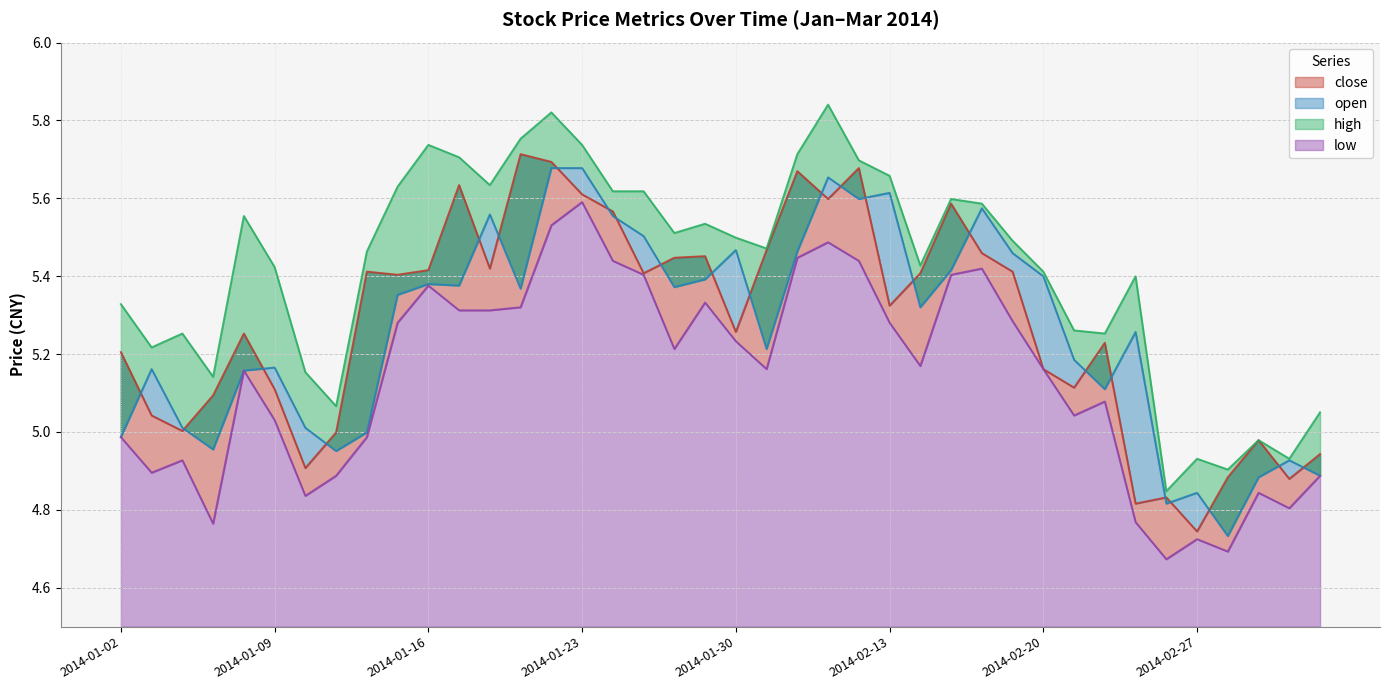

Which has a higher value, 2014-02-24 or 2014-01-07?

2014-02-24